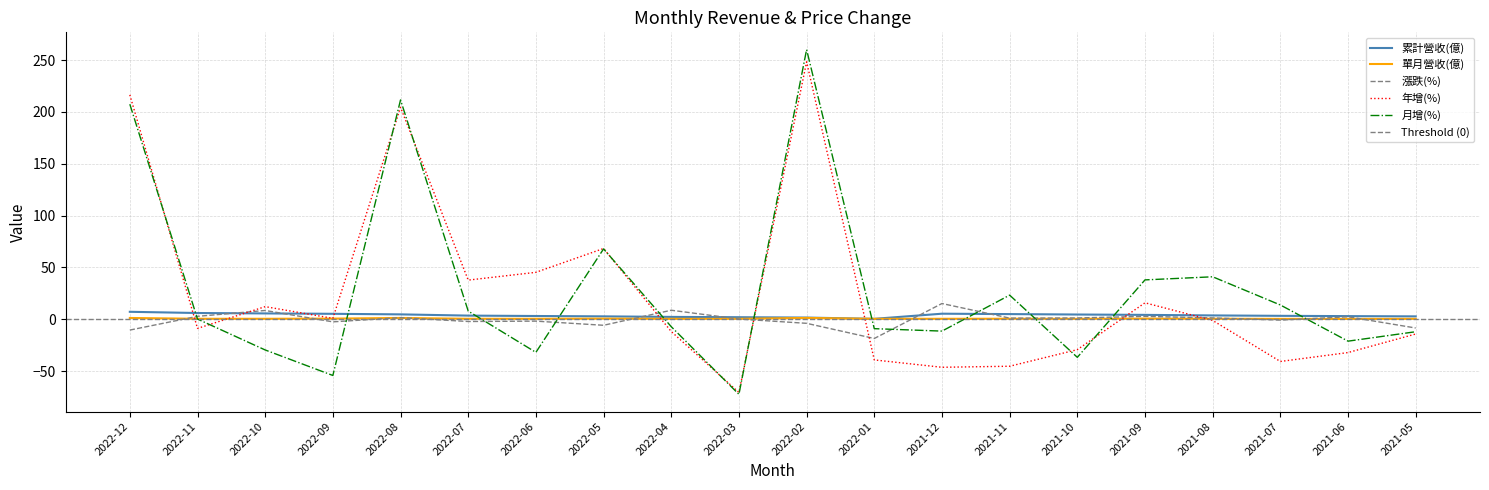

Which has a higher value, 2021-09 or 2022-03?

2021-09